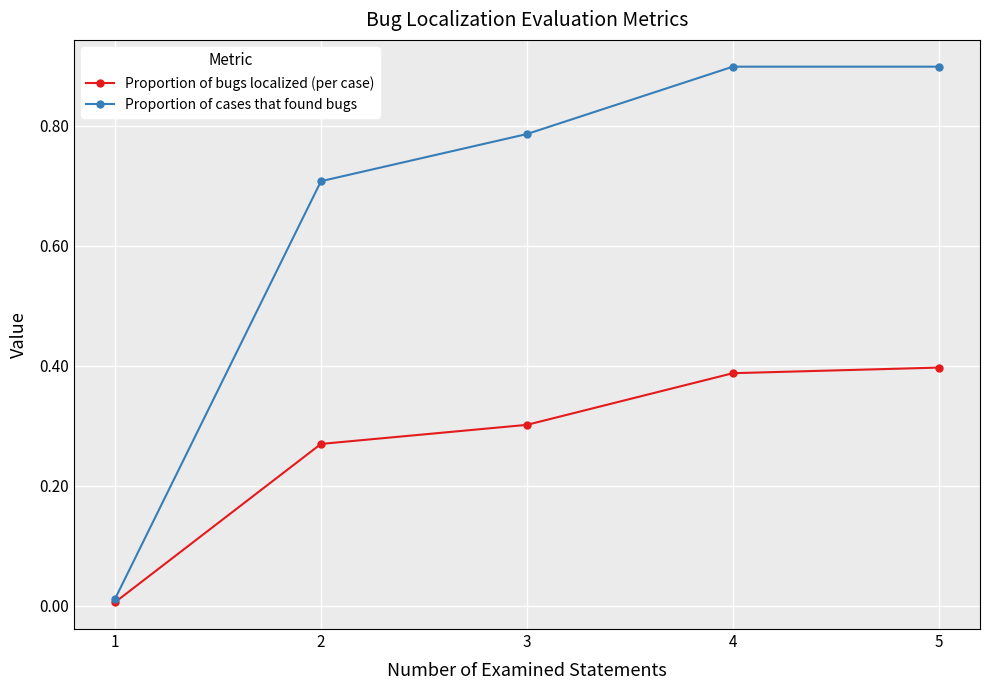

Does the chart display data point markers on the line(s)?

Yes